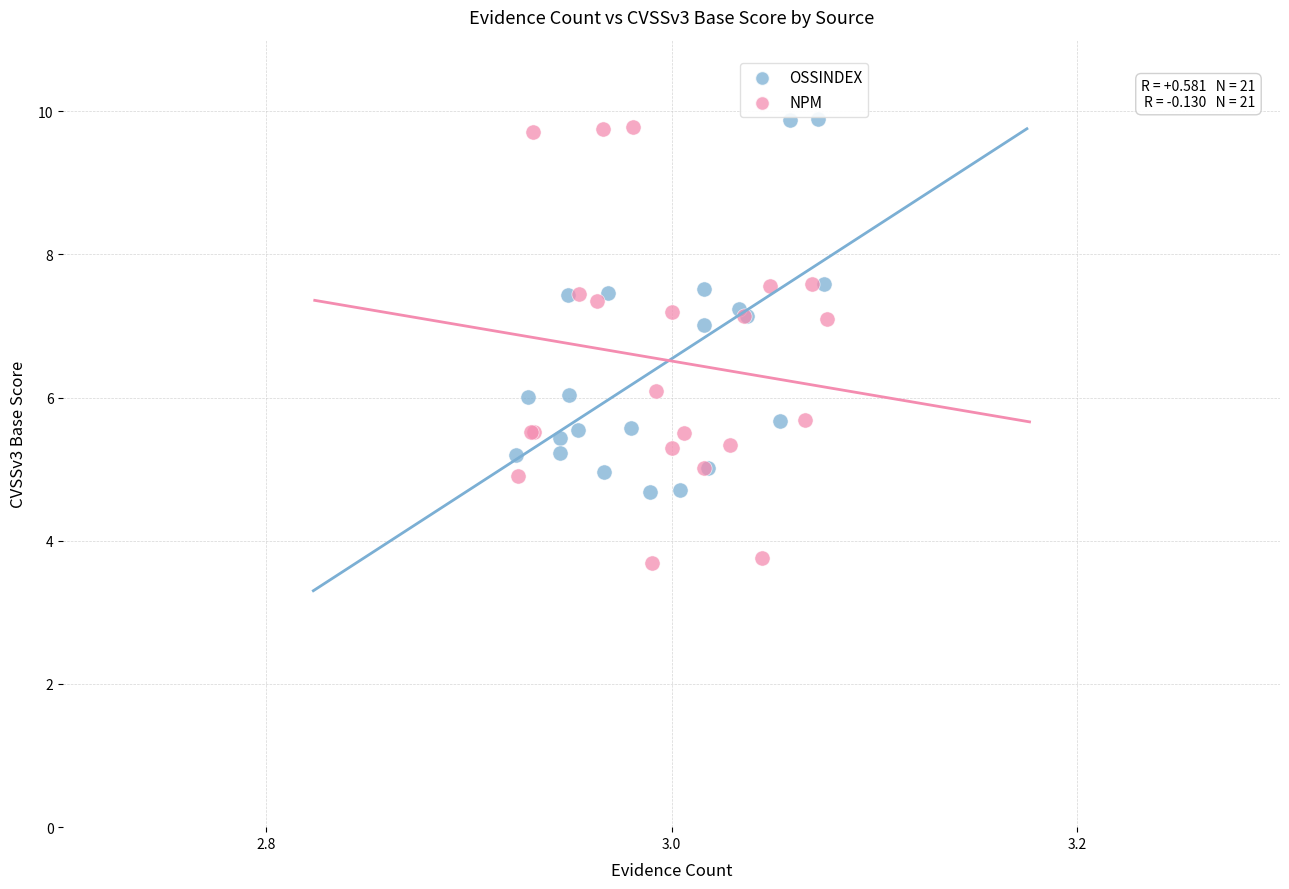

Which series has the widest spread of Y values?

NPM